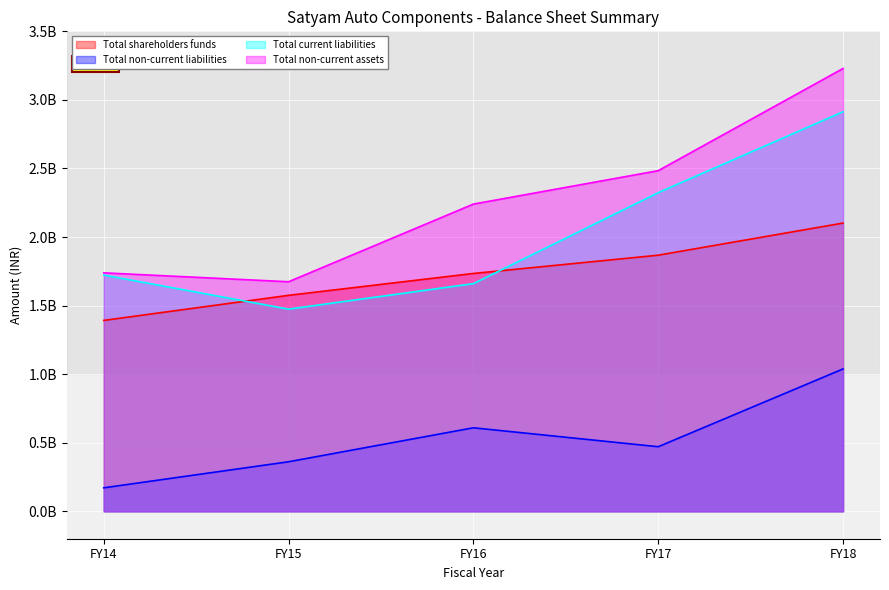

Which label corresponds to the largest value in the chart?

FY18